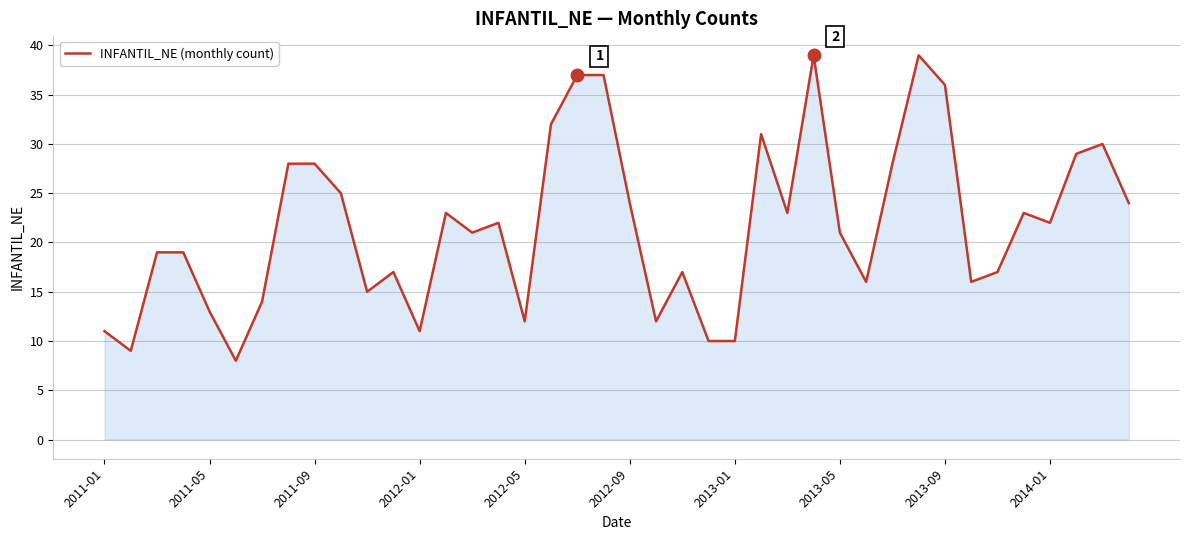

What is the difference between the maximum and minimum values?

31